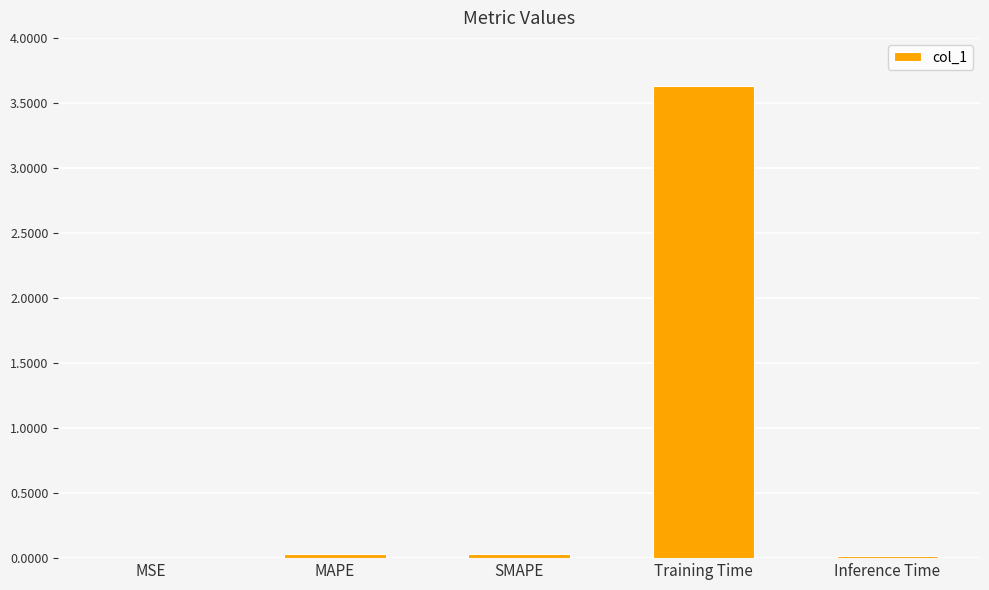

The chart shows a value of 0.0 at MAPE. True or false?

True